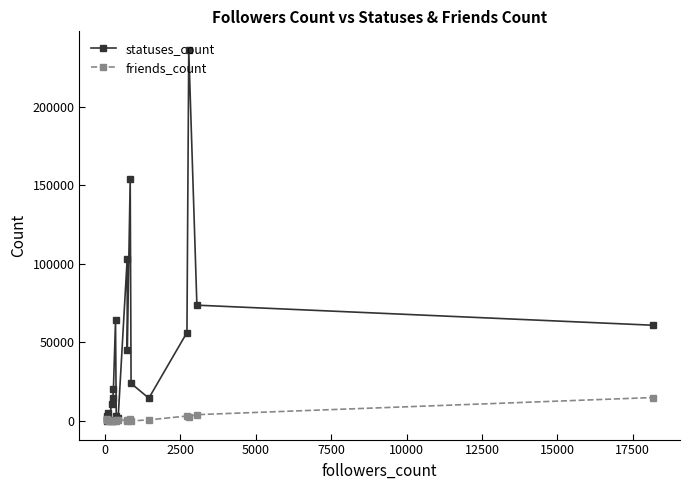

Which series has the largest total across all categories?

statuses_count